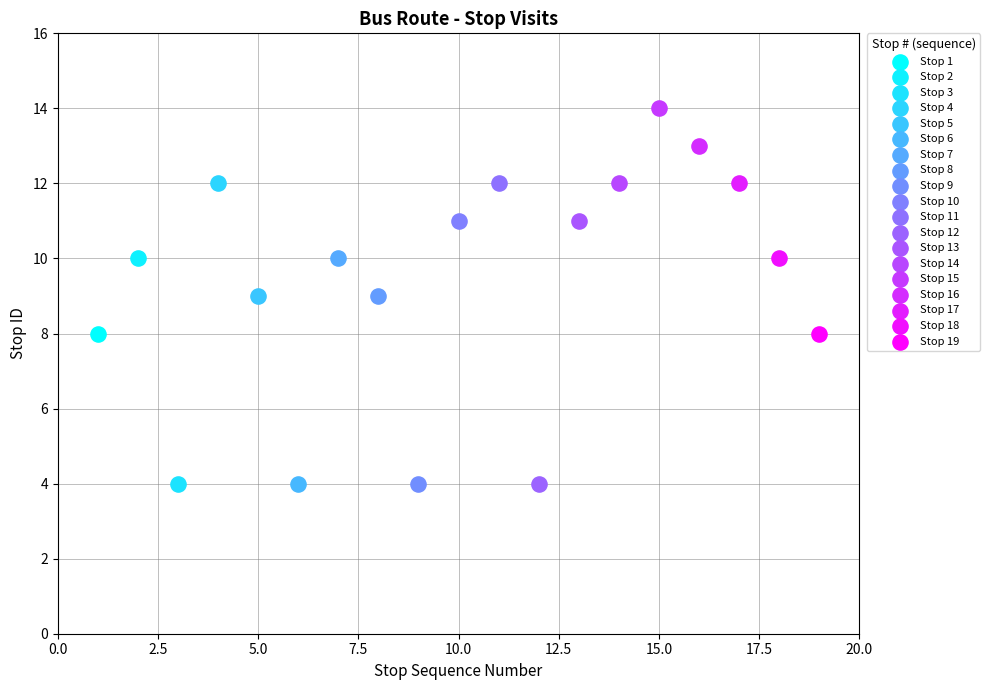

What are all the series names shown in the legend?

Stop 1, Stop 2, Stop 3, Stop 4, Stop 5, Stop 6, Stop 7, Stop 8, Stop 9, Stop 10, Stop 11, Stop 12, Stop 13, Stop 14, Stop 15, Stop 16, Stop 17, Stop 18, Stop 19